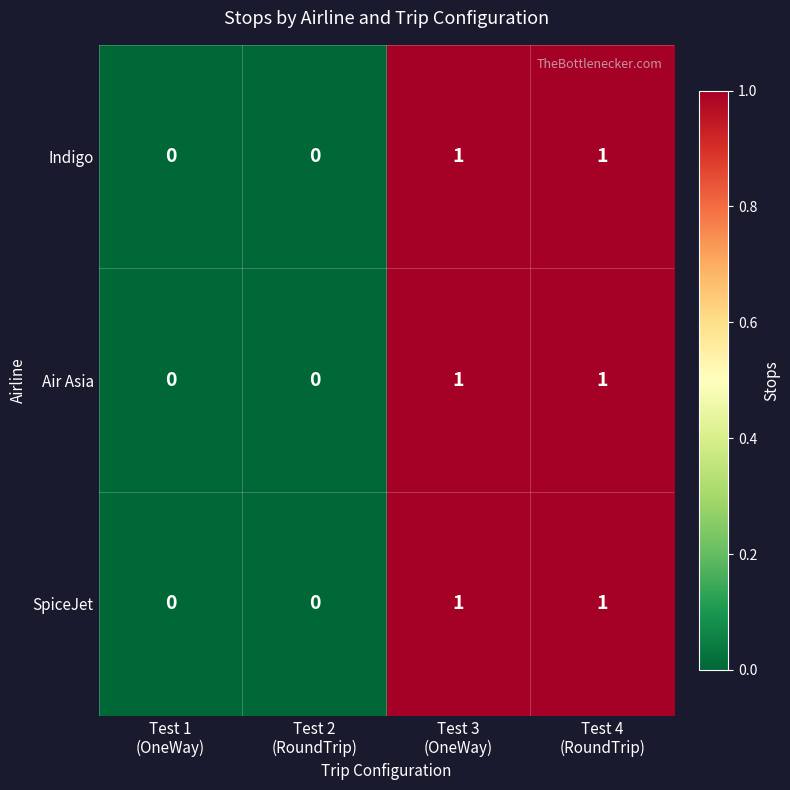

Count the Indigo values in the range 0 to 1.

4